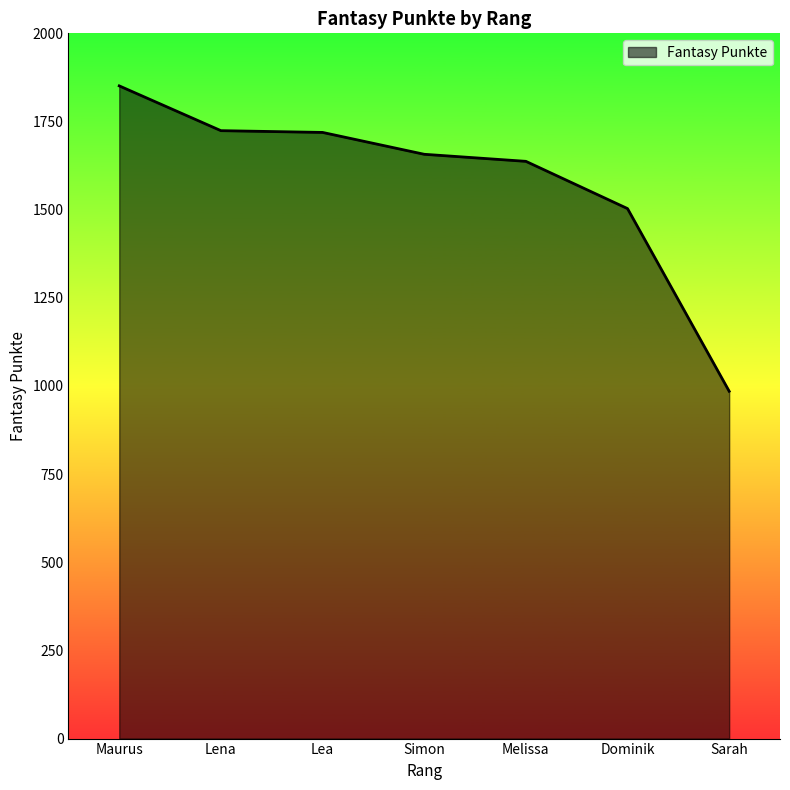

Where is the data nearest to the value 1418?

Dominik